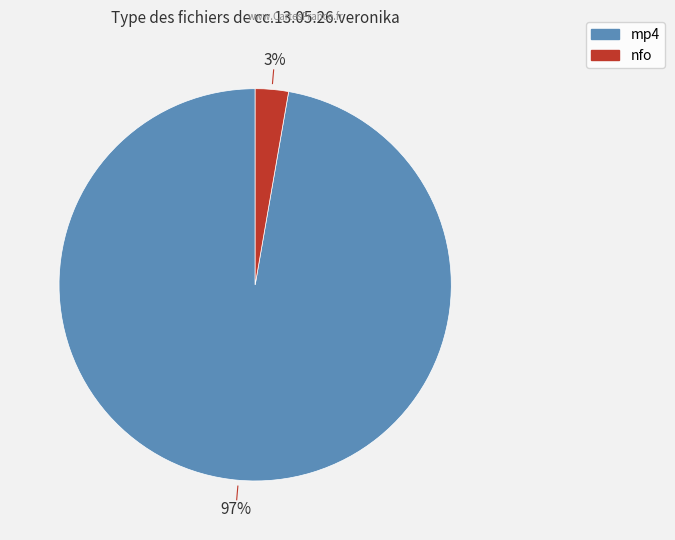

The mp4 slice represents 97% of the pie. True or false?

True